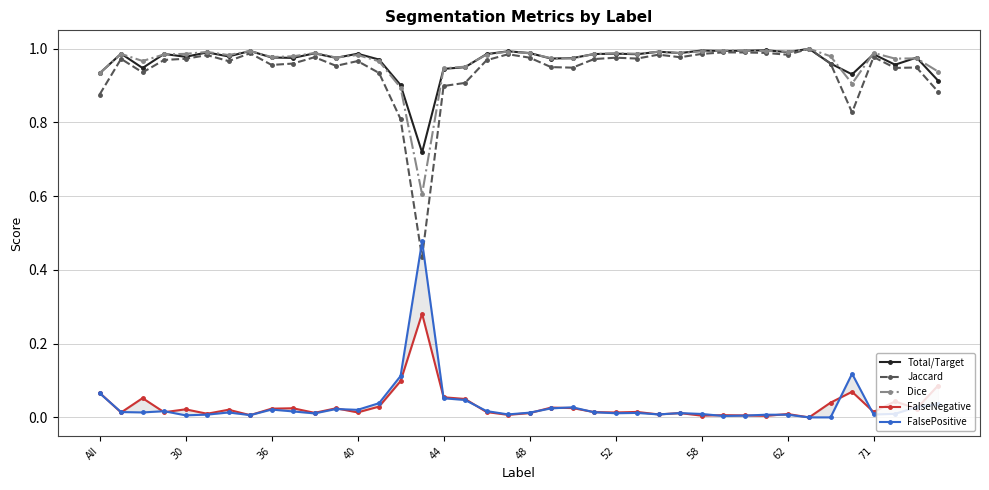

What is the value of the Total/Target point at the 14th from the left?

1.0